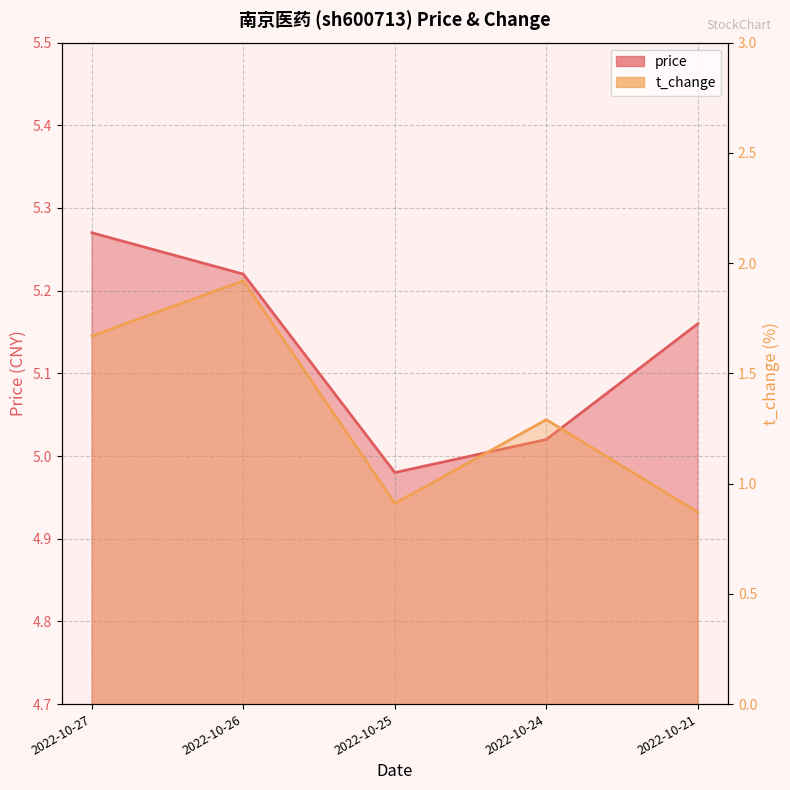

True or false: price has more than 1 points higher than both neighbors.

False